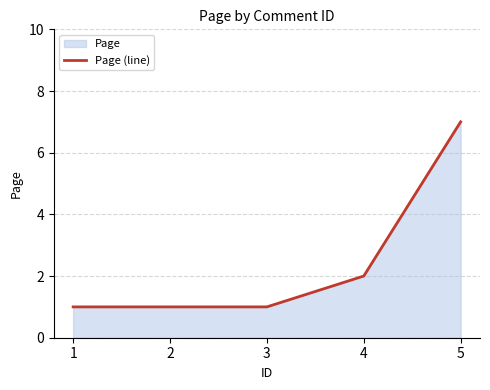

What is the value of the 2nd point from the left?

1